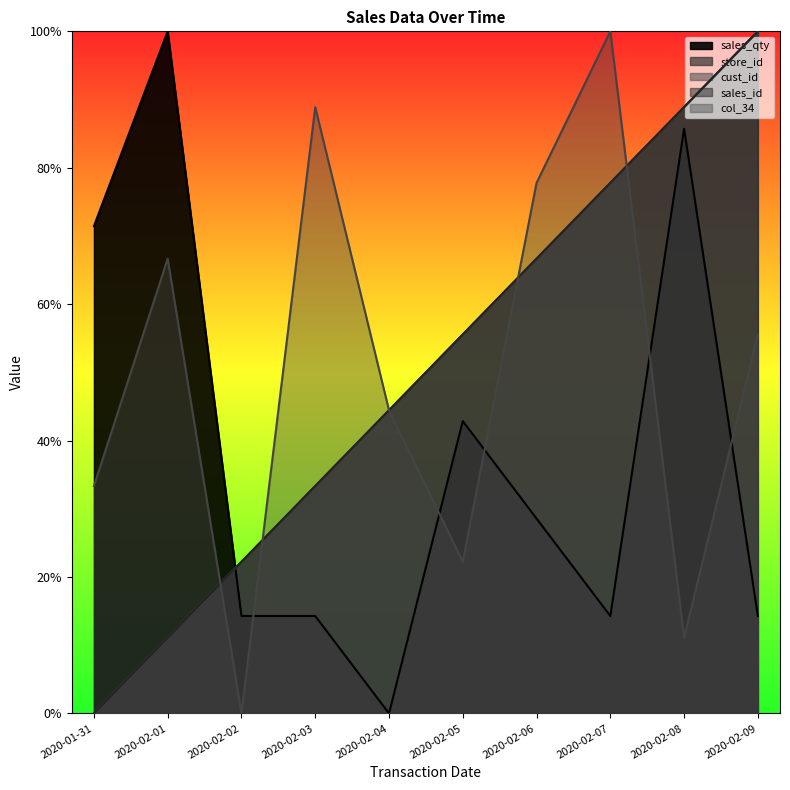

Which category has the highest value in the cust_id series?

2020-02-09